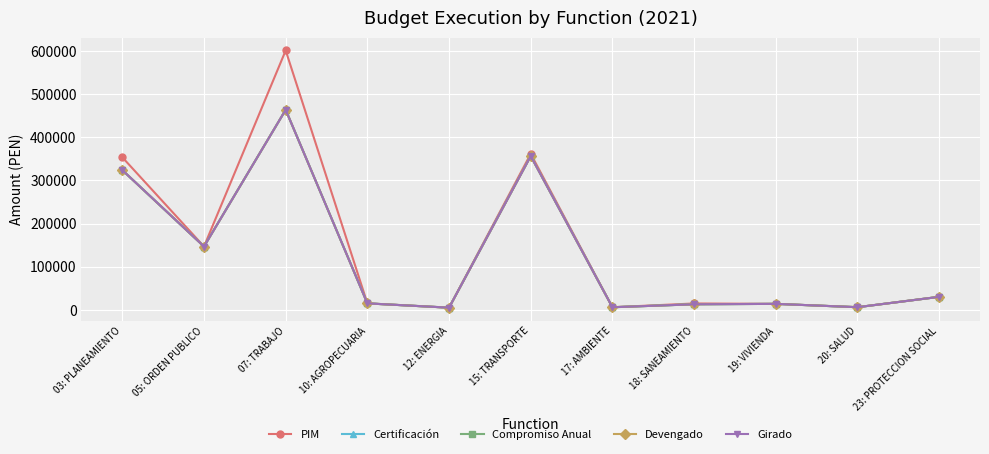

True or false: Devengado and Certificación intersect in this chart.

False